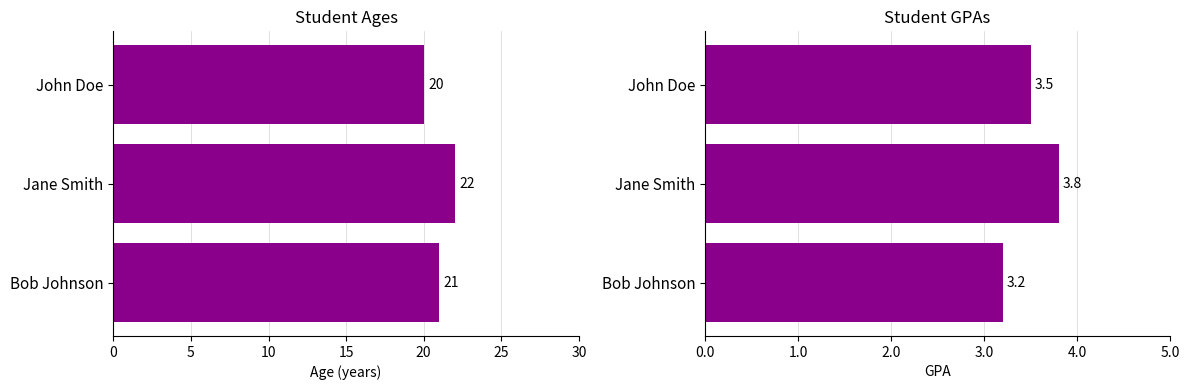

Reading left to right, transcribe all the data shown in this chart.

Age: 20.0	22.0	21.0
GPA: 3.5	3.8	3.2